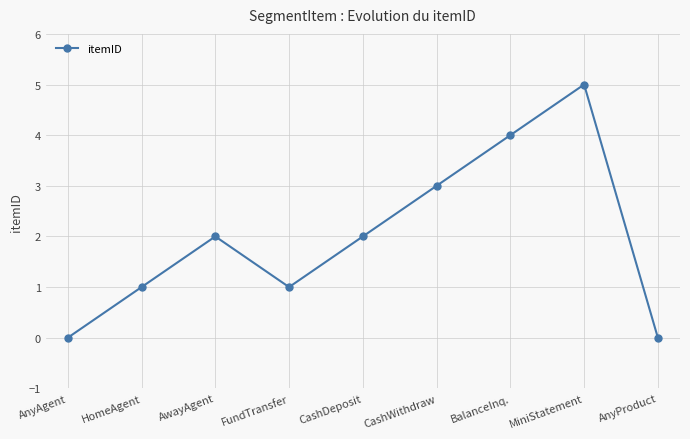

Which category has the highest value across all series?

MiniStatement